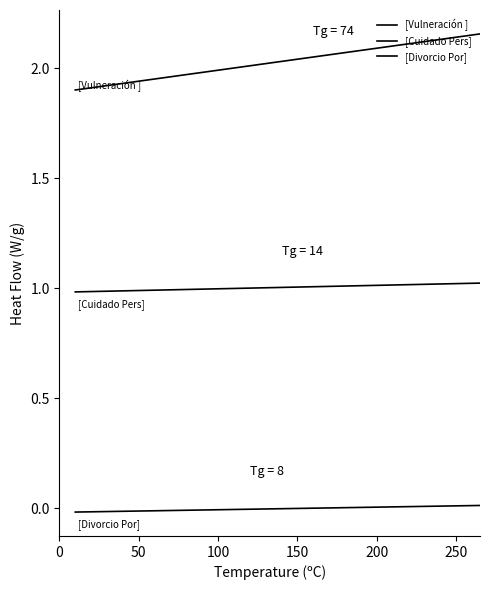

True or false: [Vulneración ] and [Cuidado Pers] cross at least once.

False